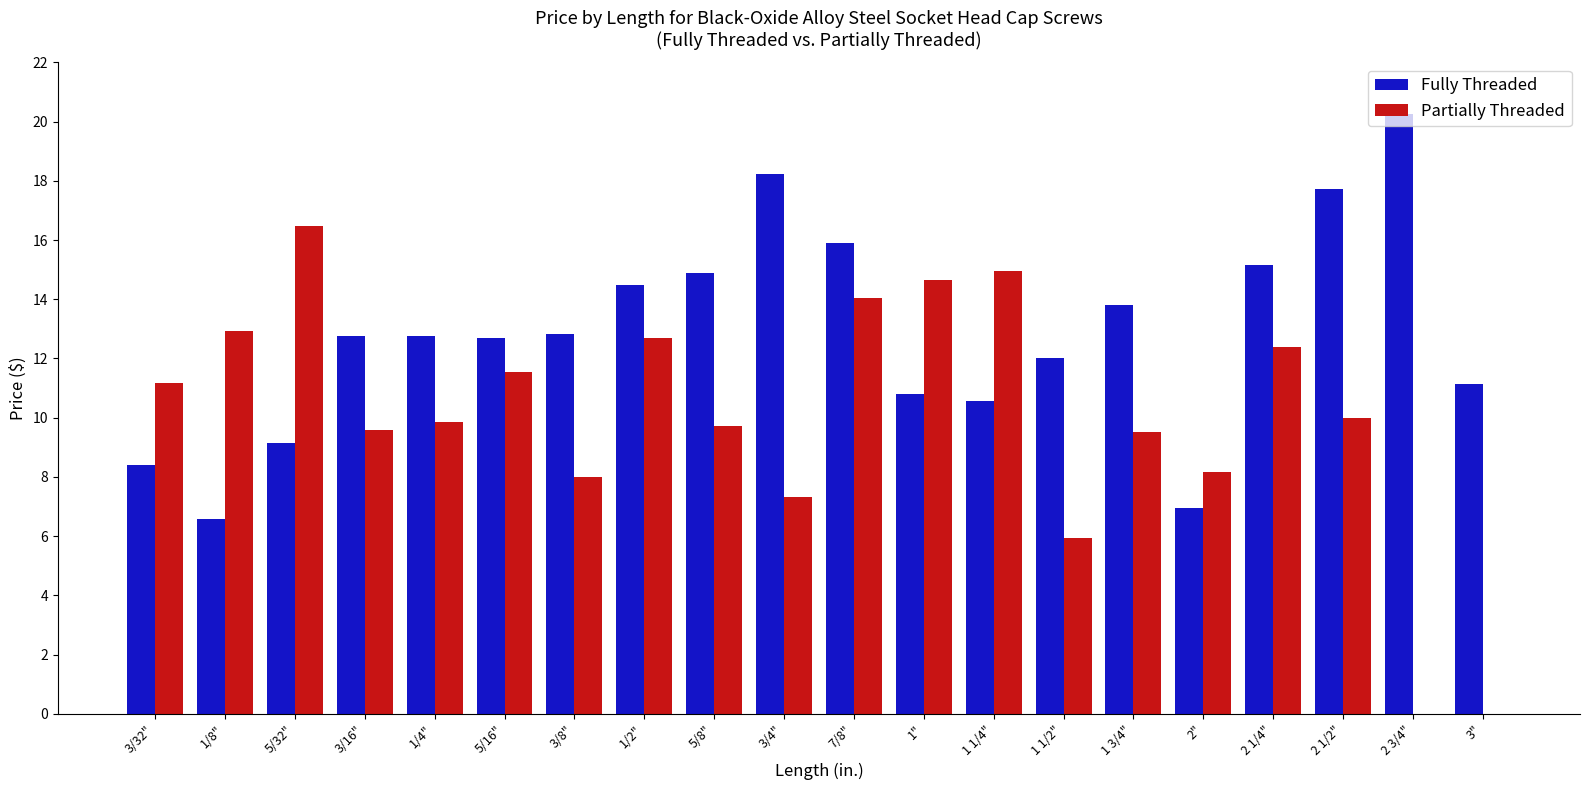

Which category has the highest value across all series?

2 3/4"